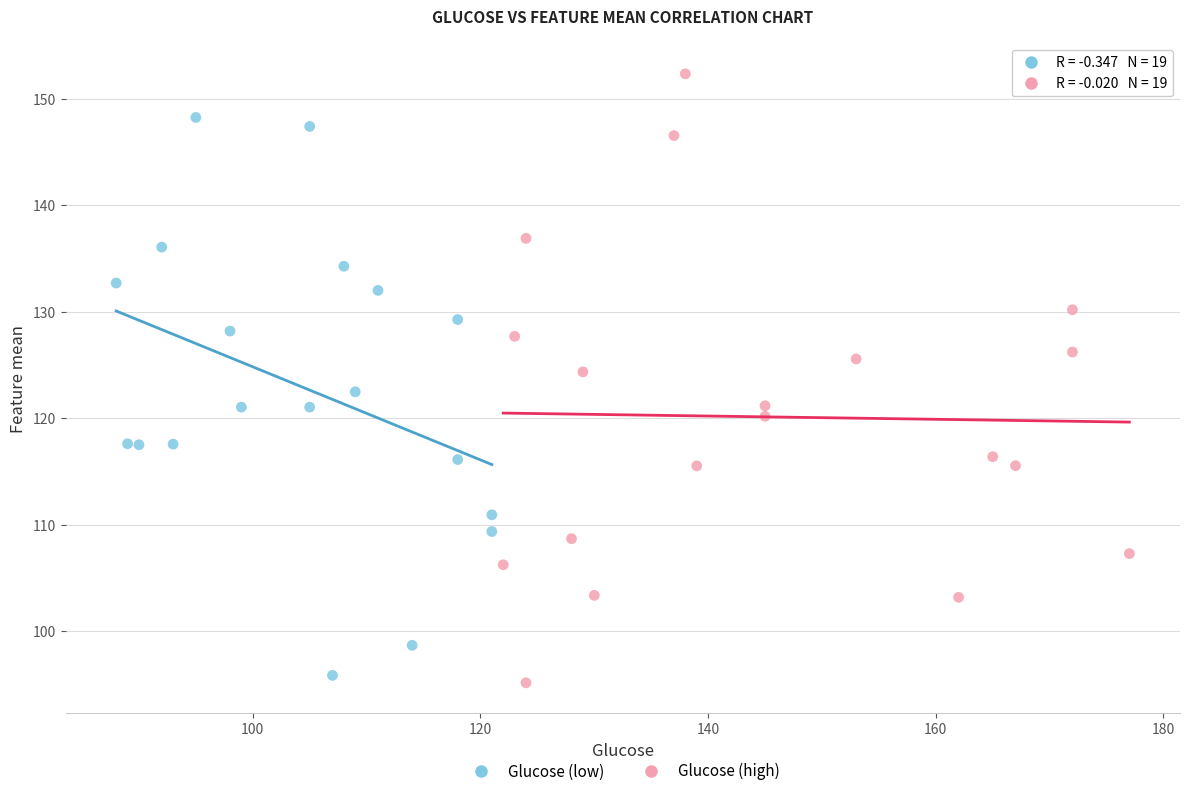

Which series contains the highest Y value?

Glucose (high)